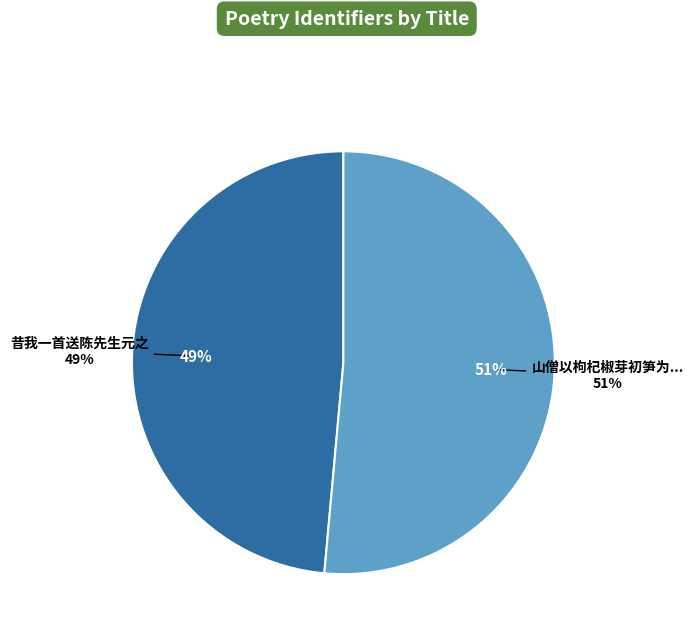

Combined, what portion of the pie is 山僧以枸杞椒芽初笋为肴饭我一首 and 昔我一首送陈先生元之?

100.0%